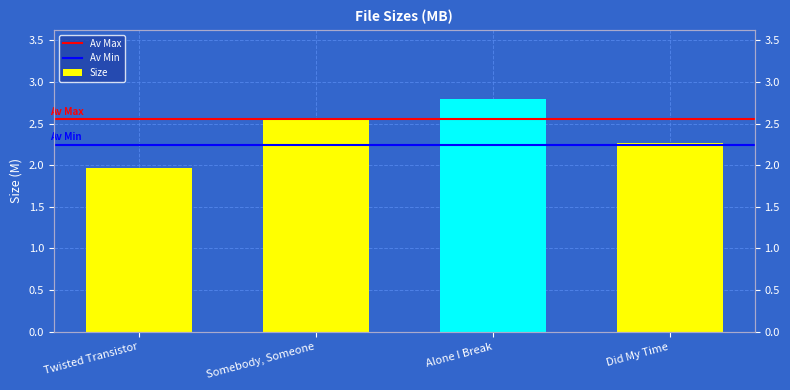

The chart shows a value of 2.8 at Alone I Break. True or false?

True